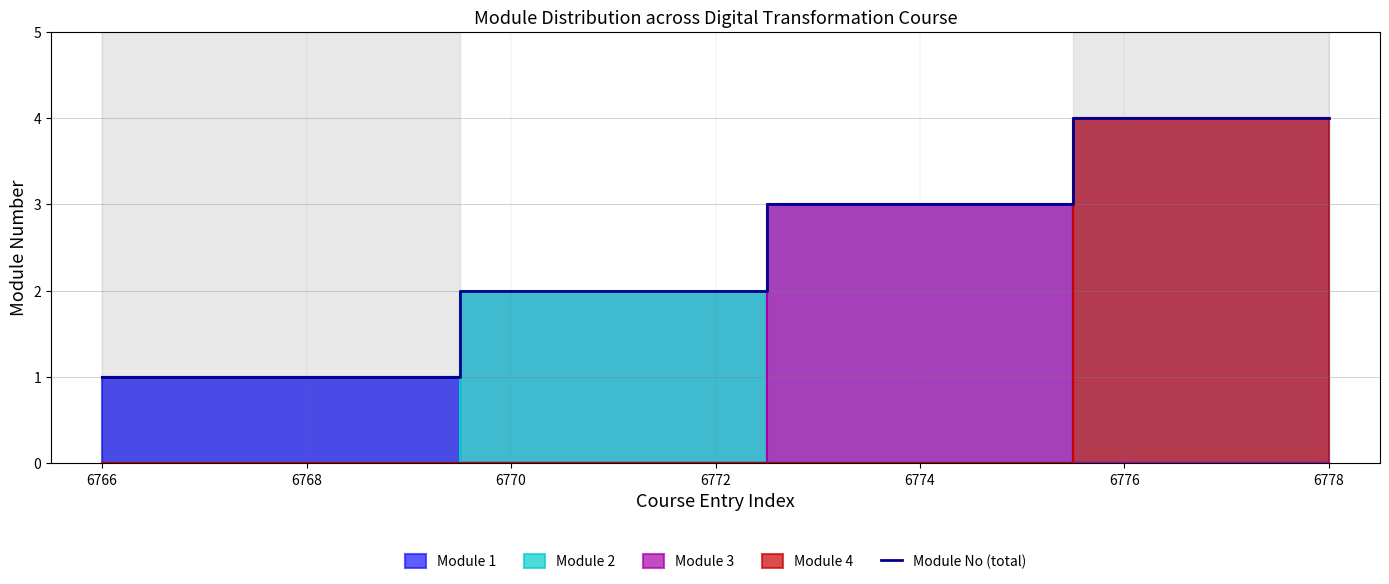

Is it true that Module No (total) equals 4 at 6778?

True